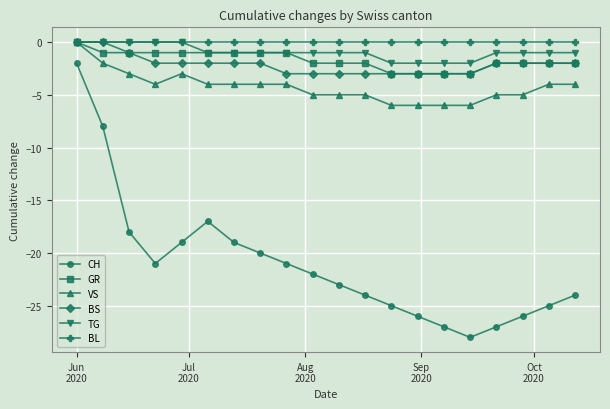

What is the value of the BS point at the 10th from the left?

-3